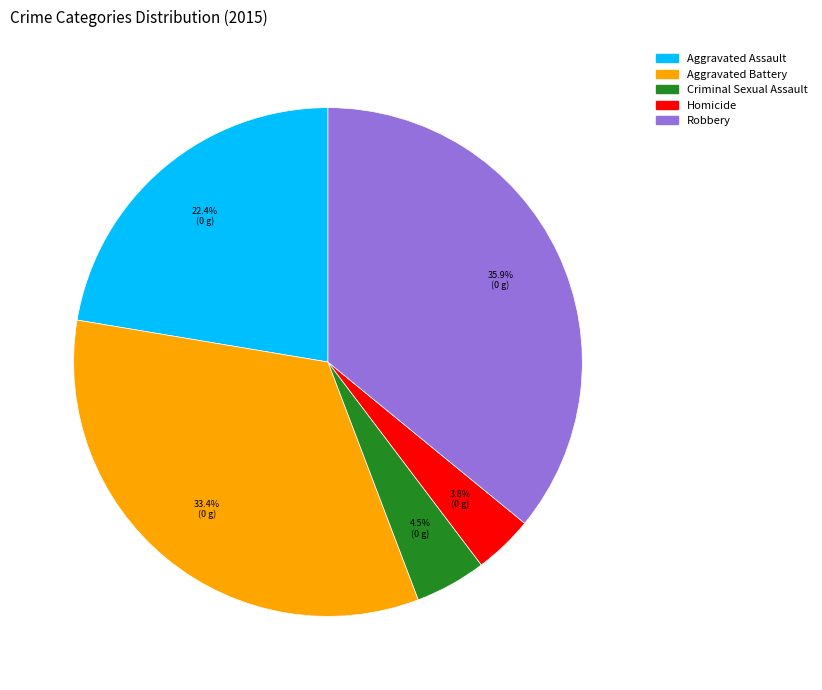

How much of the chart is everything except Robbery?

64.1%